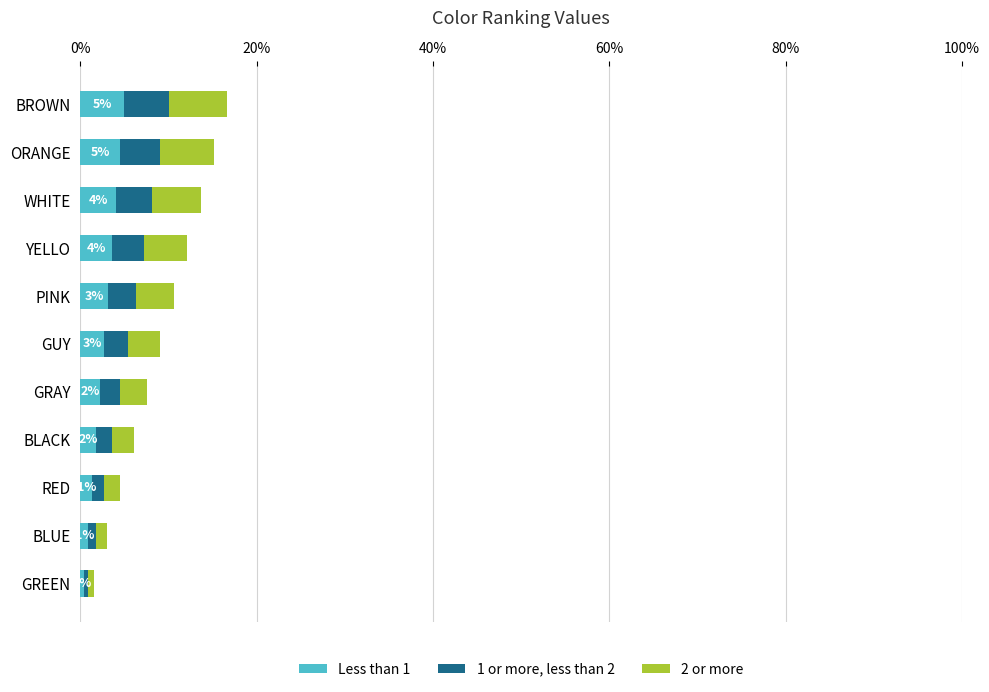

What is the sum of all Less than 1 values?

30.0